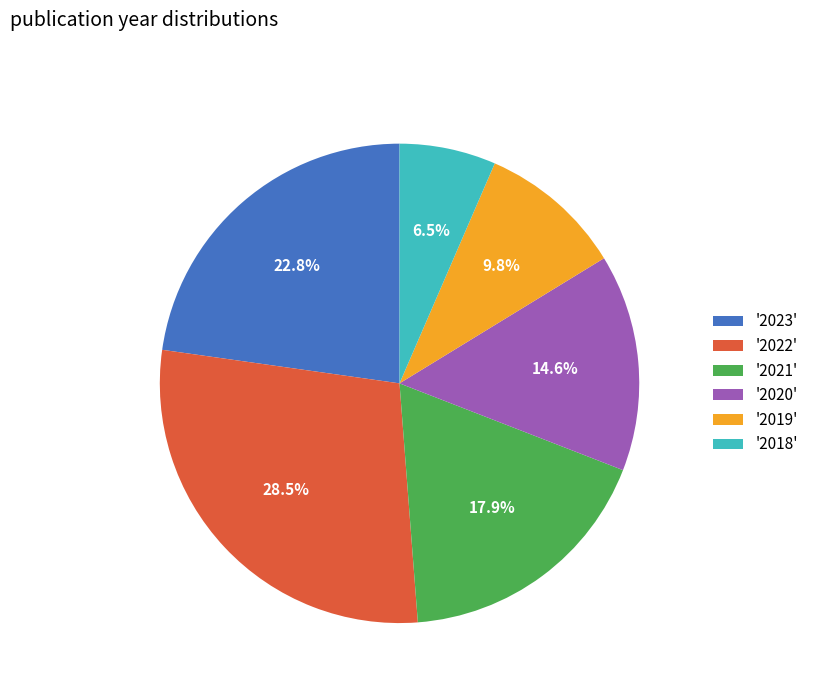

Does '2023' represent more than half of the total?

No